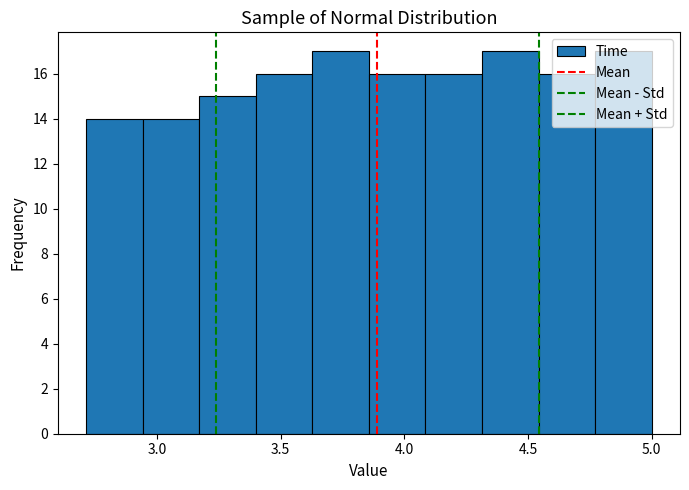

Reading left to right, list every bar in this chart as the range it spans on the x-axis followed by its height. Neither the bar edges nor the heights are printed on the chart, so give them approximately, as read against the axes.

2.70 to 2.95: 14
2.95 to 3.15: 14
3.15 to 3.40: 15
3.40 to 3.65: 16
3.65 to 3.85: 17
3.85 to 4.10: 16
4.10 to 4.30: 16
4.30 to 4.55: 17
4.55 to 4.75: 16
4.75 to 5.00: 17